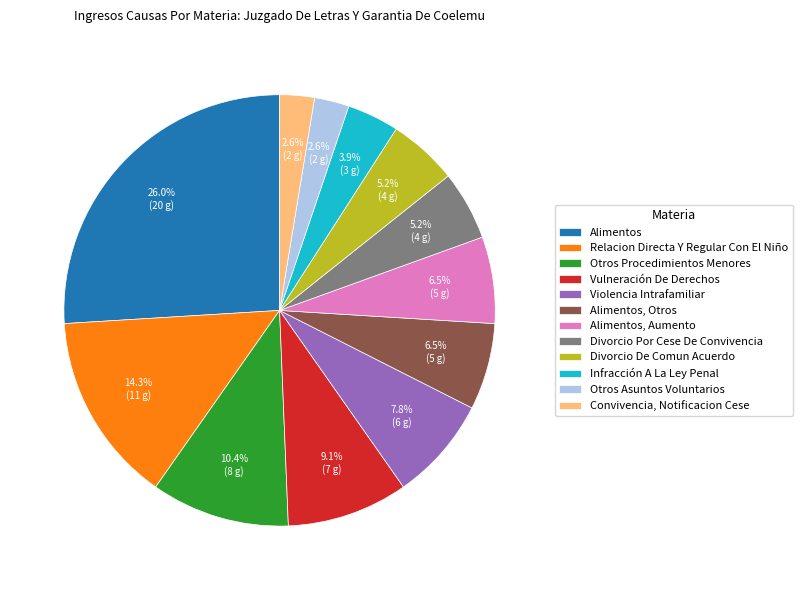

How many segments does this pie chart have?

12